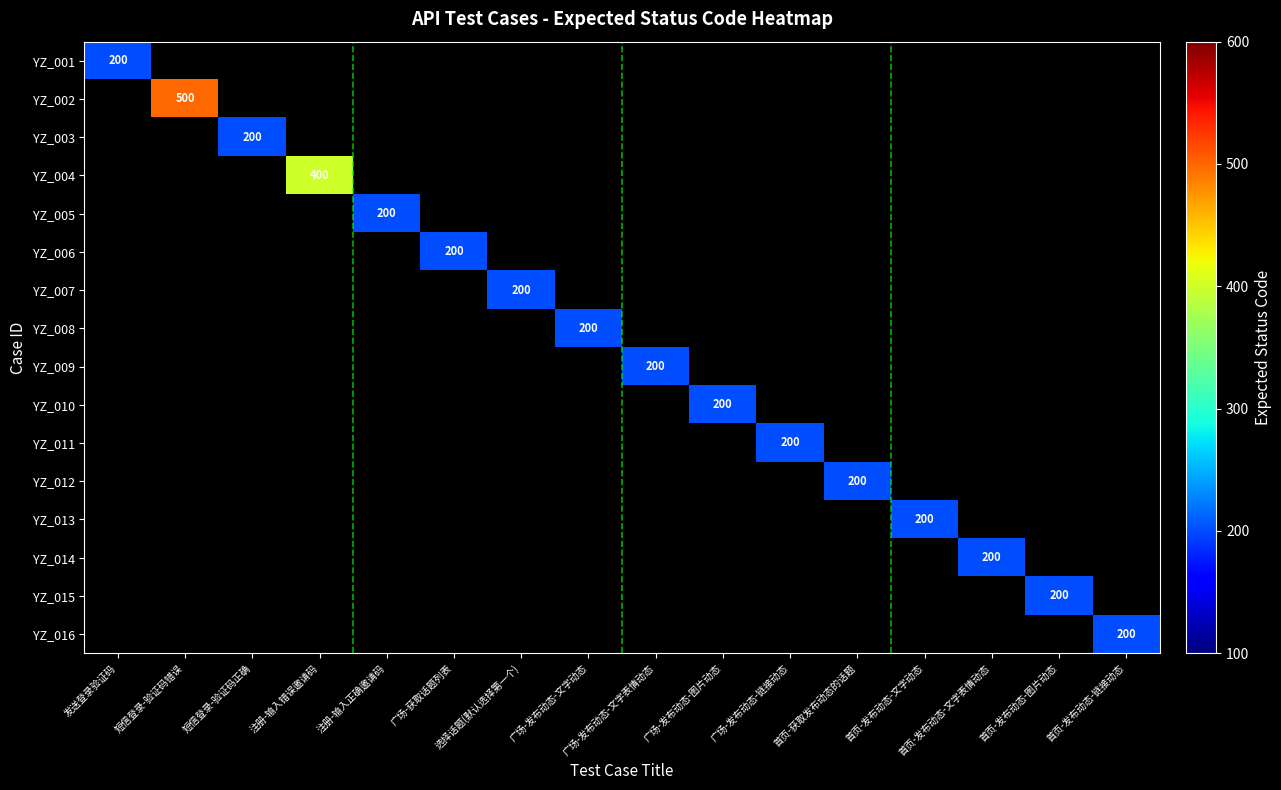

At how many categories does at least one series exceed 409?

1